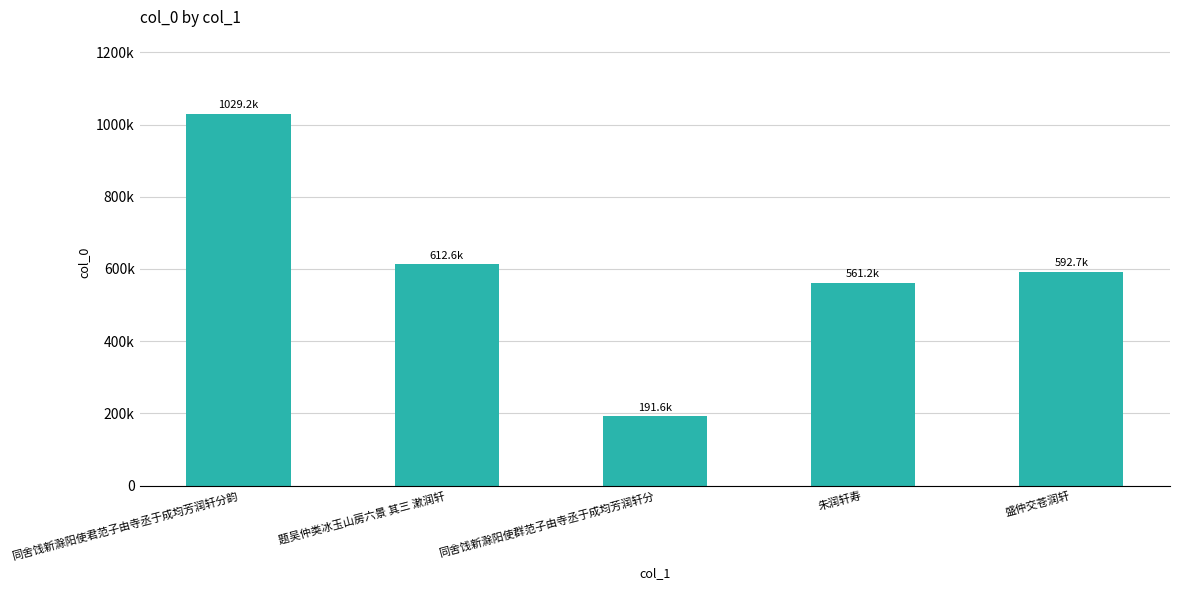

What is the label of the 5th bar from the right?

同舍饯新滁阳使君范子由寺丞于成均芳润轩分韵